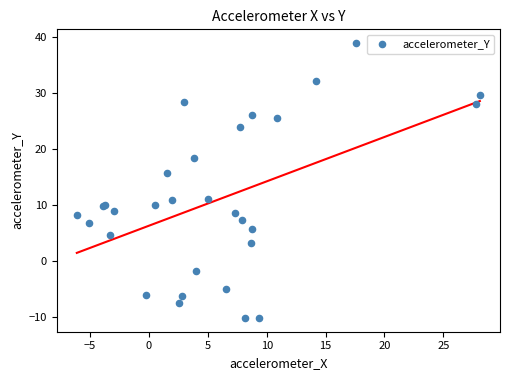

What Y value in the scatter plot is closest to 14?

15.8